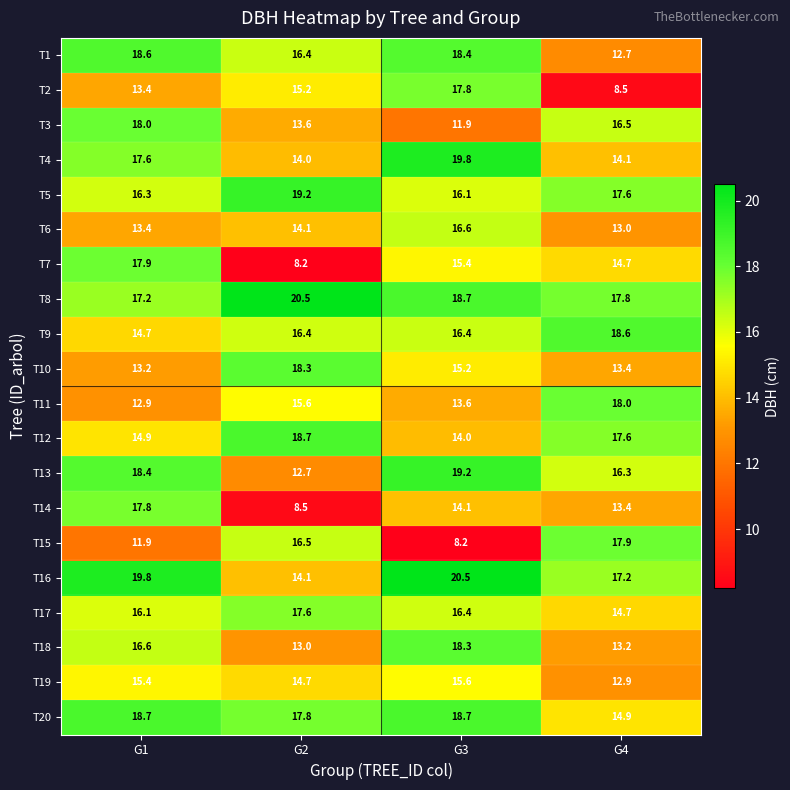

Which series has the largest total across all categories?

T8